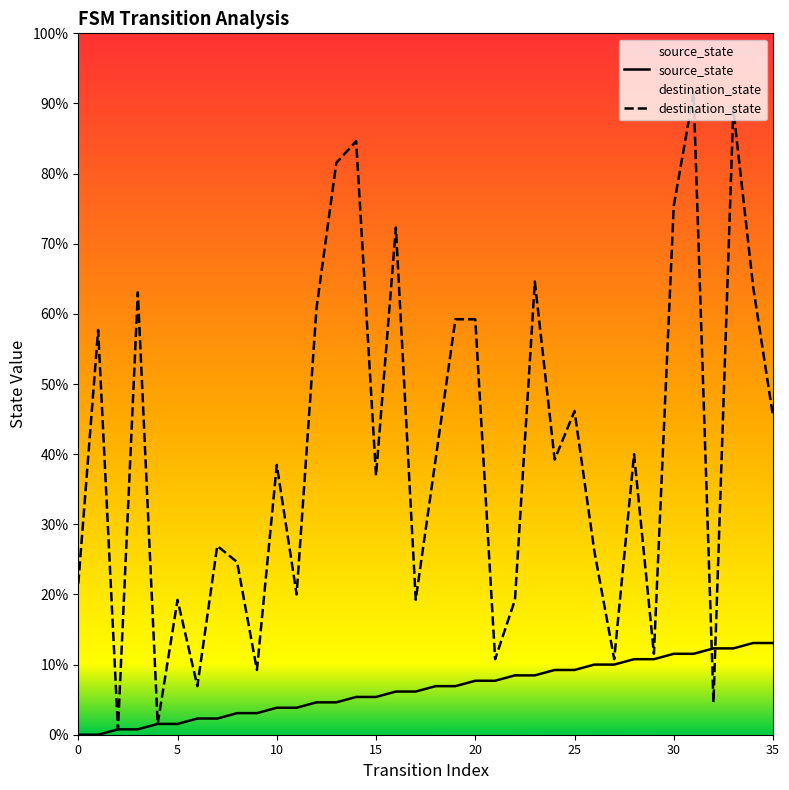

List the series in order of their overall mean, lowest first.

source_state, destination_state